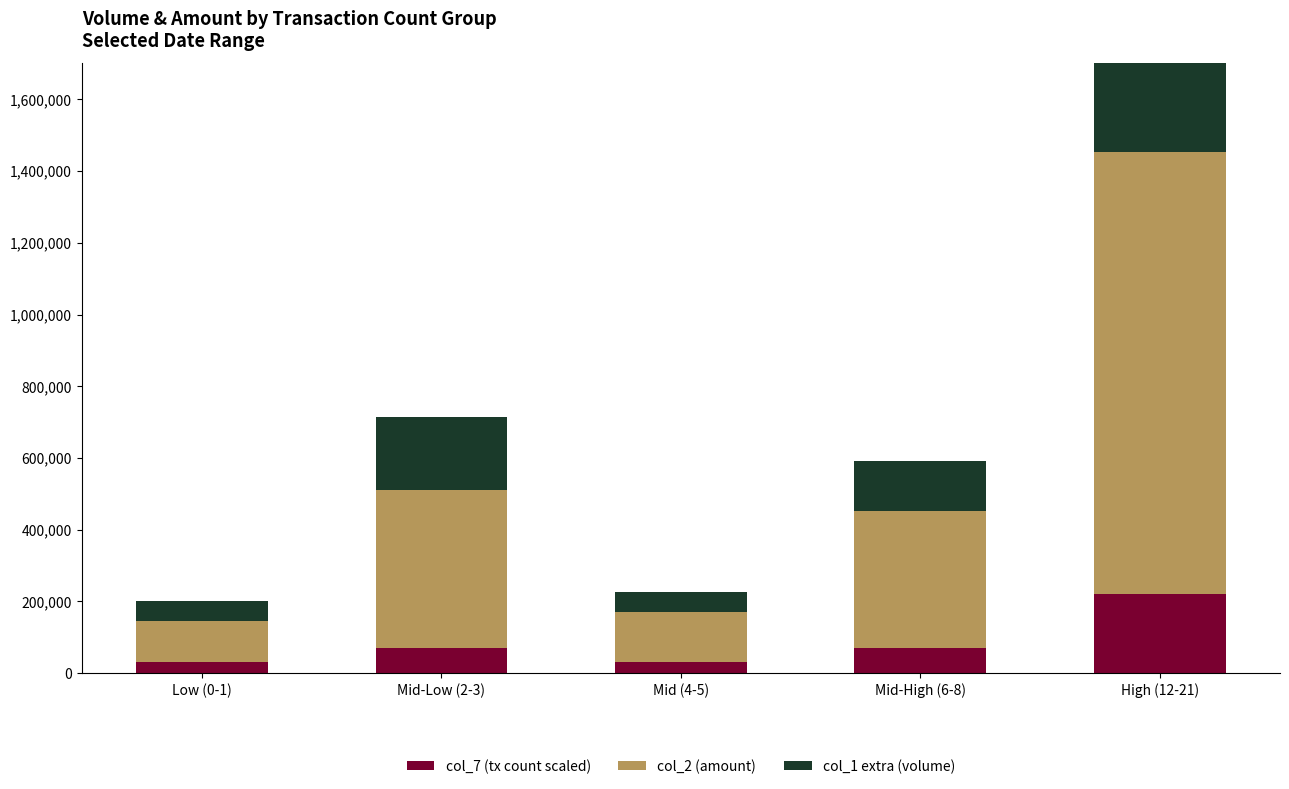

How many data points in col_2 (amount) are above 381950?

2